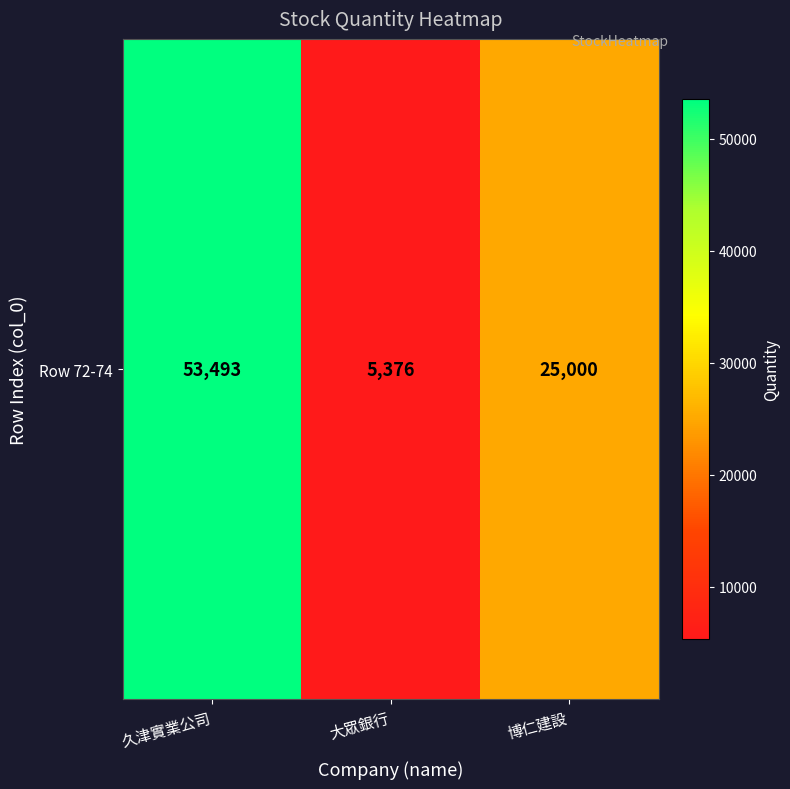

Read the value at 久津實業公司, to the nearest 100.

53500